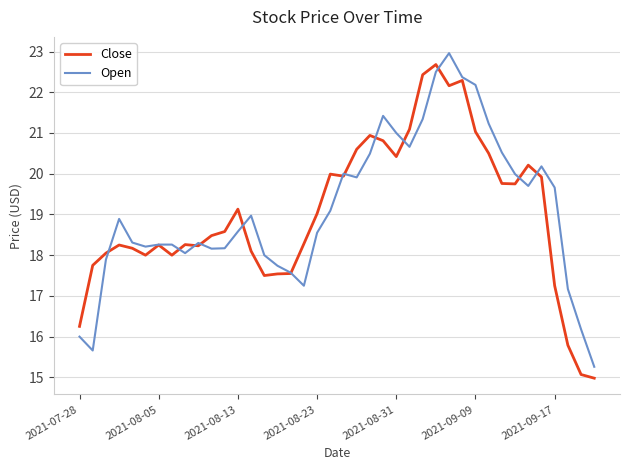

What is the maximum value shown in the chart?

23.0